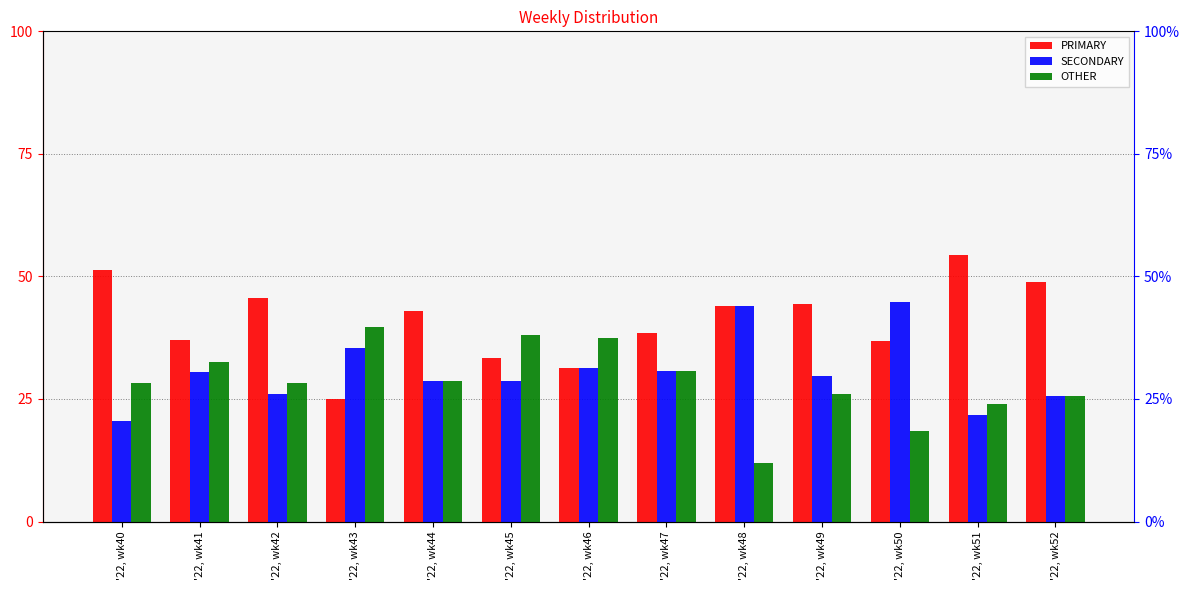

The PRIMARY series shows 51.3 at '22, wk40. True or false?

True